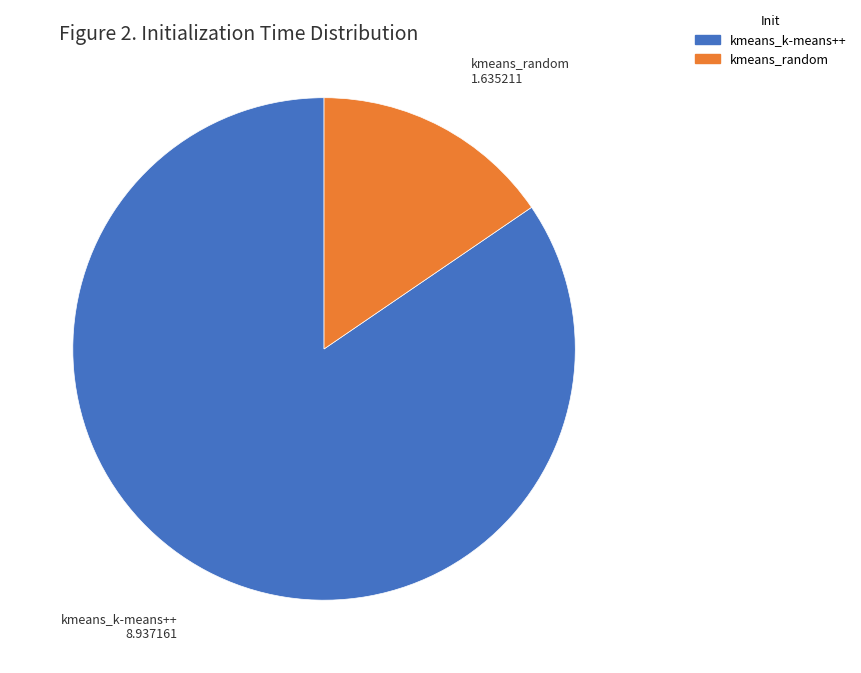

Which has a higher value, kmeans_random or kmeans_k-means++?

kmeans_k-means++